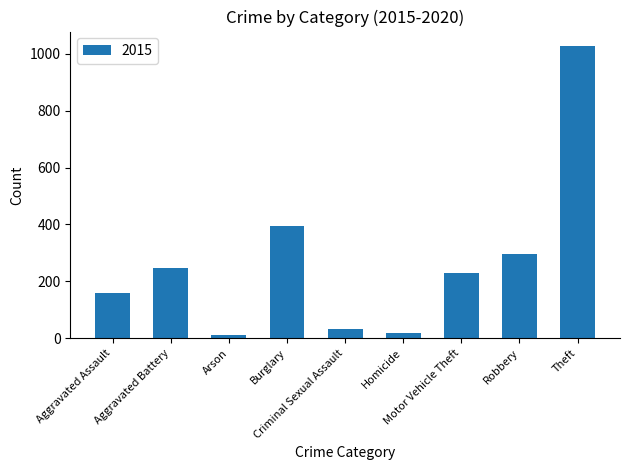

Count the number of categories in the chart.

9